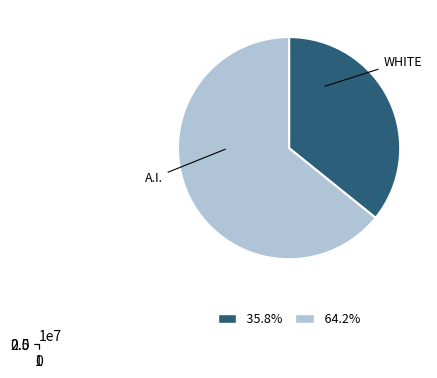

To the nearest percent, what is the difference between the largest and smallest slice percentages?

28%